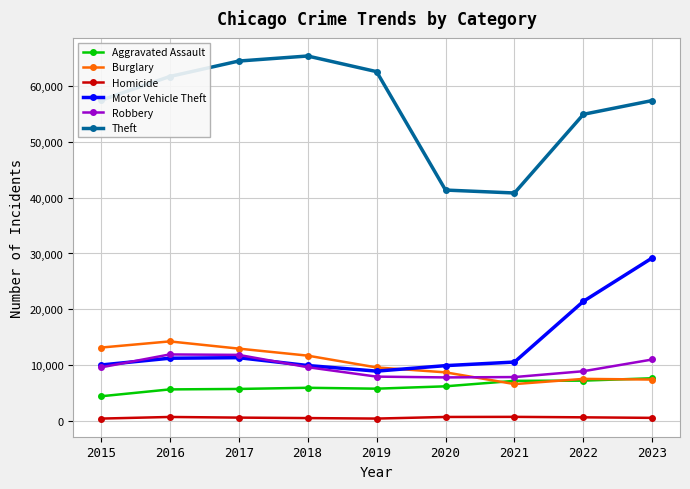

True or false: Theft has a value of 29691 at 2019.

False